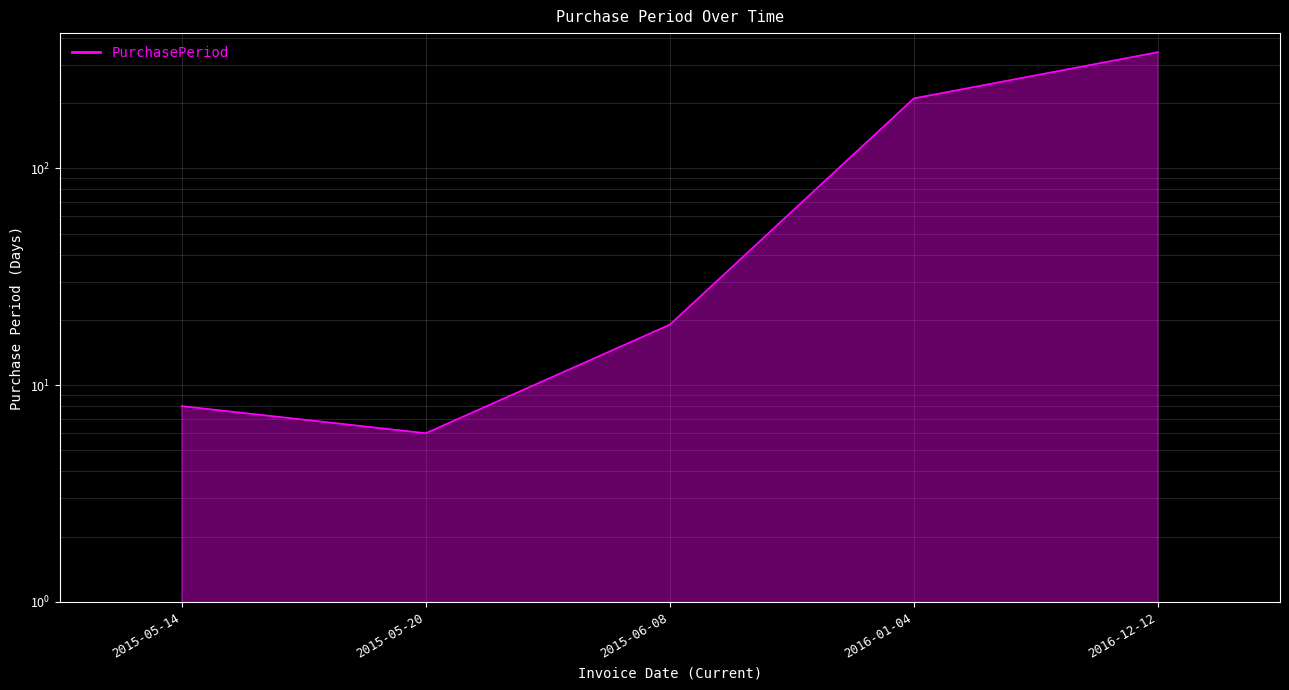

At which category does the data reach its first local valley?

2015-05-20